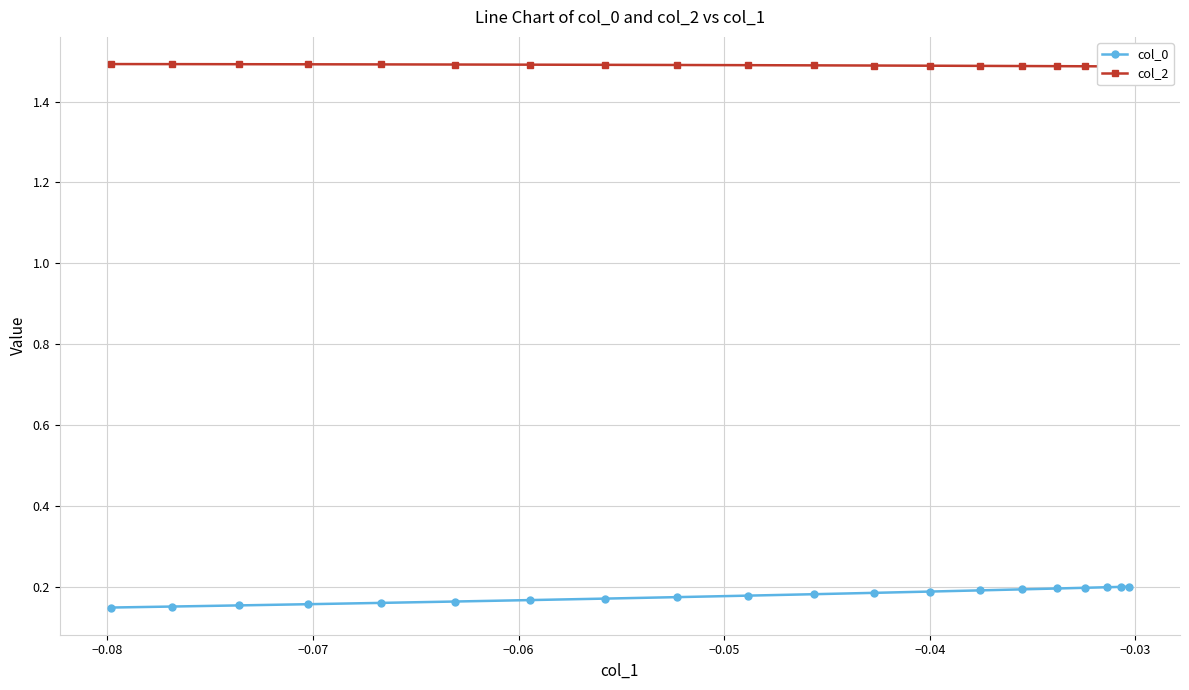

What is the minimum value shown in the chart?

0.1